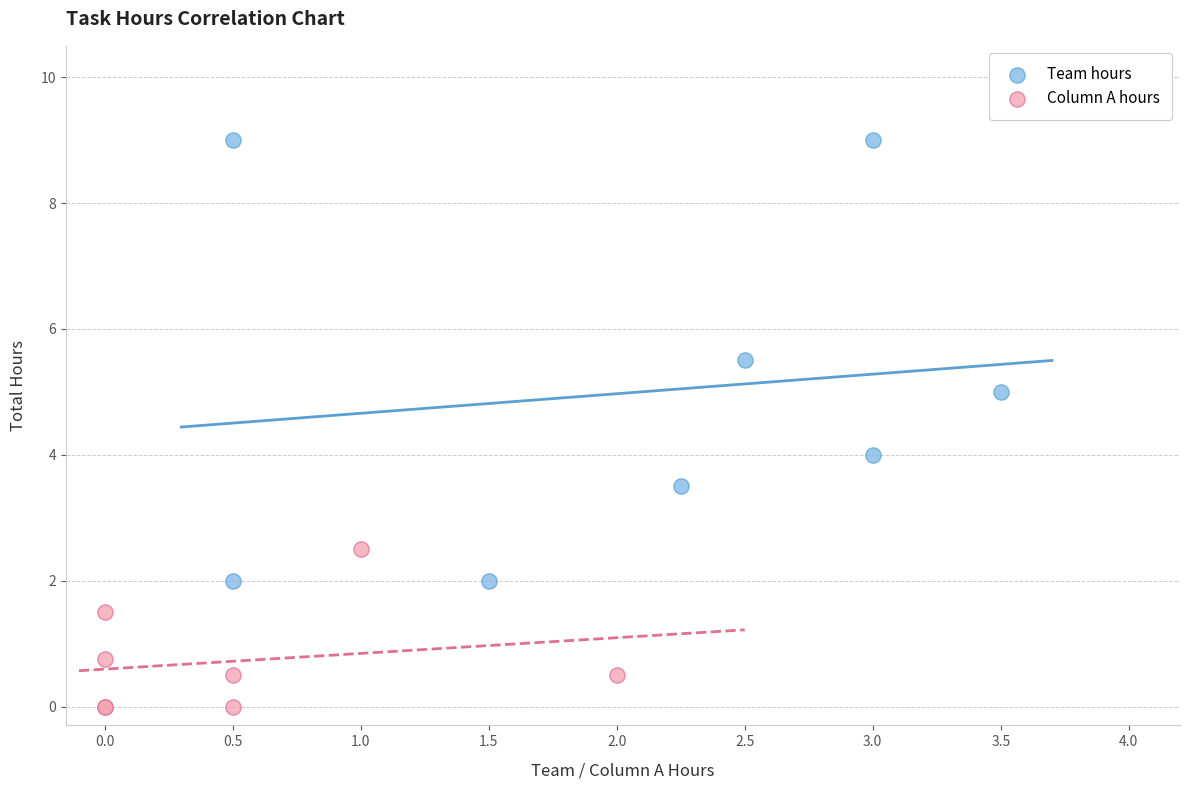

Which series reaches the maximum Y coordinate?

Team hours